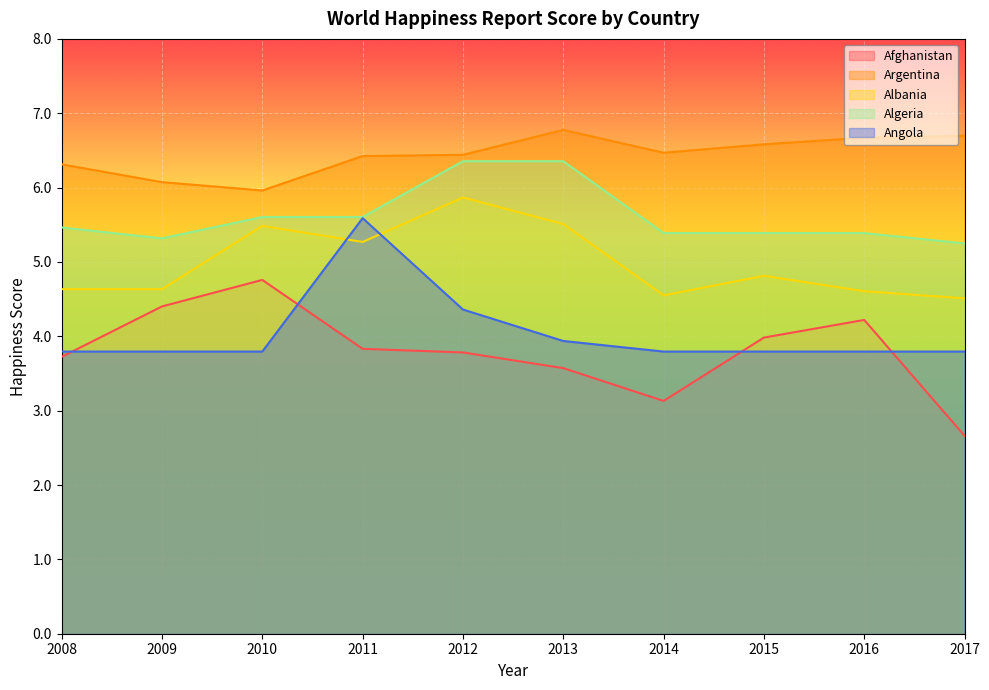

Which series has the widest spread of values?

Afghanistan